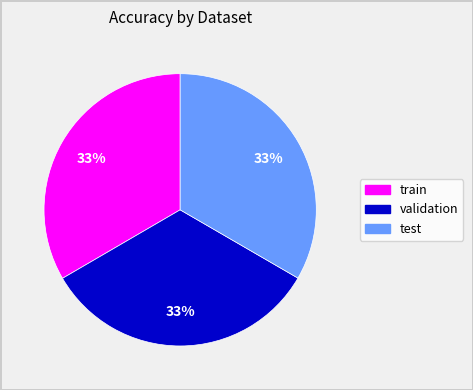

Do test and train together represent more than half of the pie?

Yes